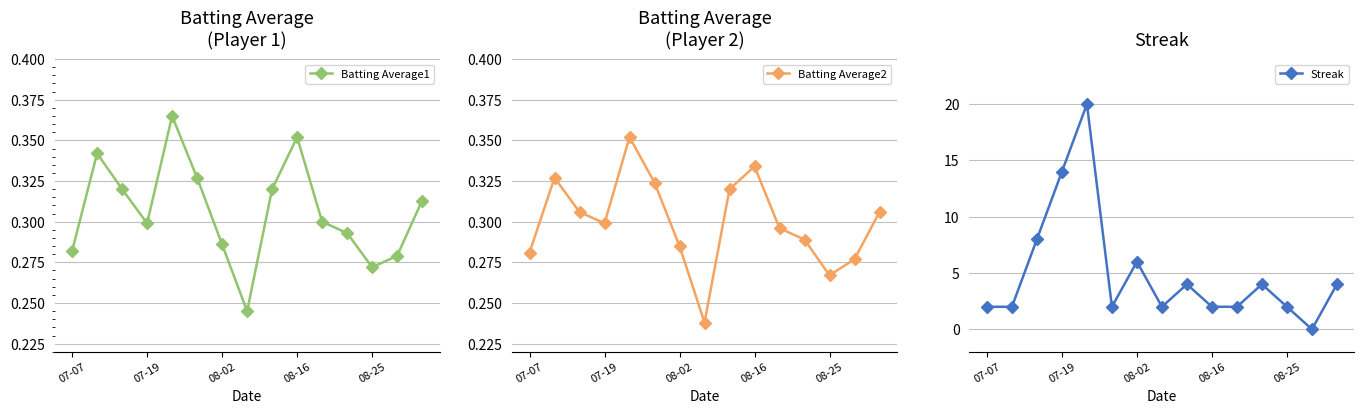

What is the sum of all Batting Average1 values?

4.6